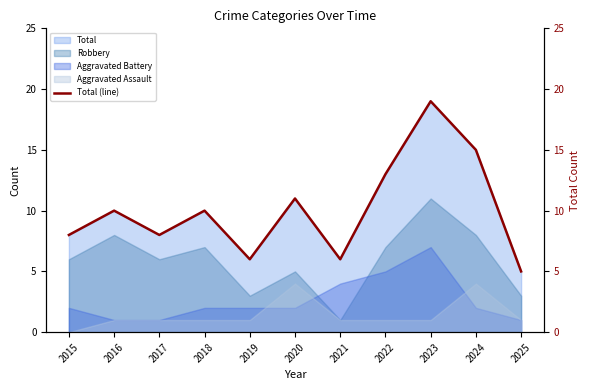

What is the minimum value shown in the chart?

5